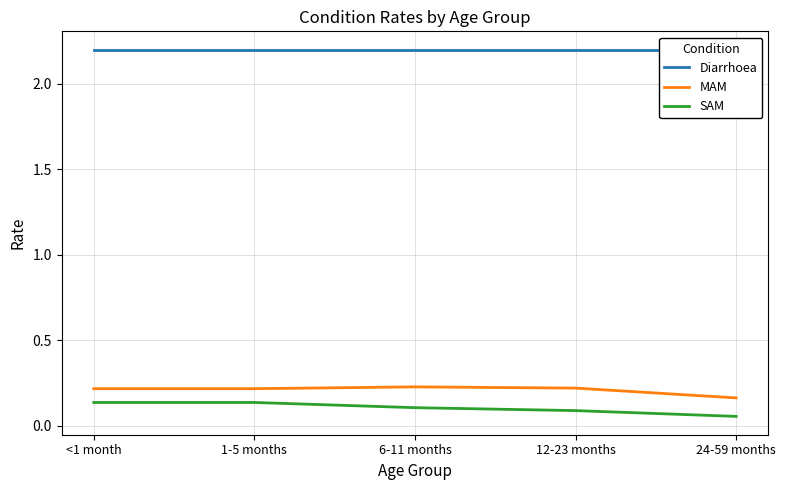

Between 24-59 months and 12-23 months, which is larger?

24-59 months